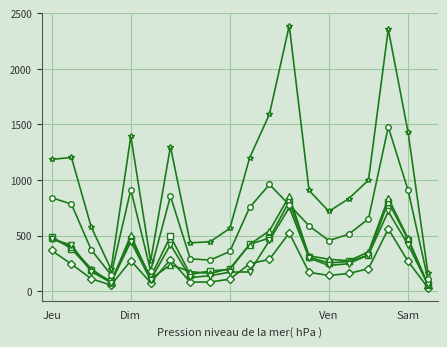

What is the maximum value shown in the chart?

2389